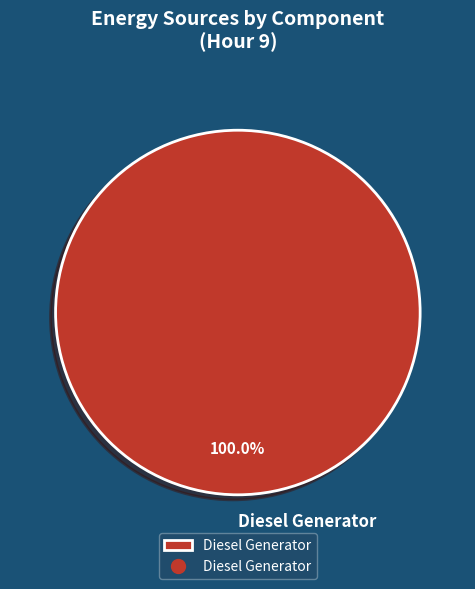

Rank the categories by value from highest to lowest.

Diesel Generator